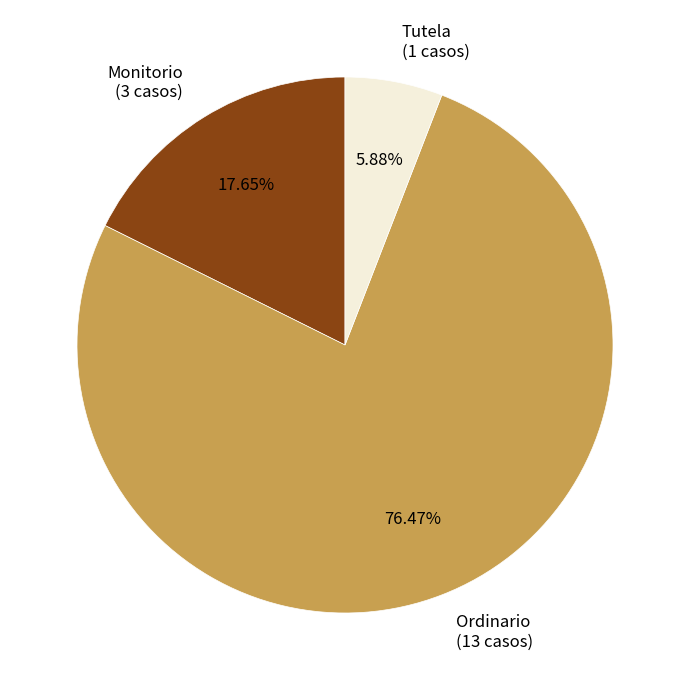

To the nearest percent, what portion does Monitorio represent?

18%